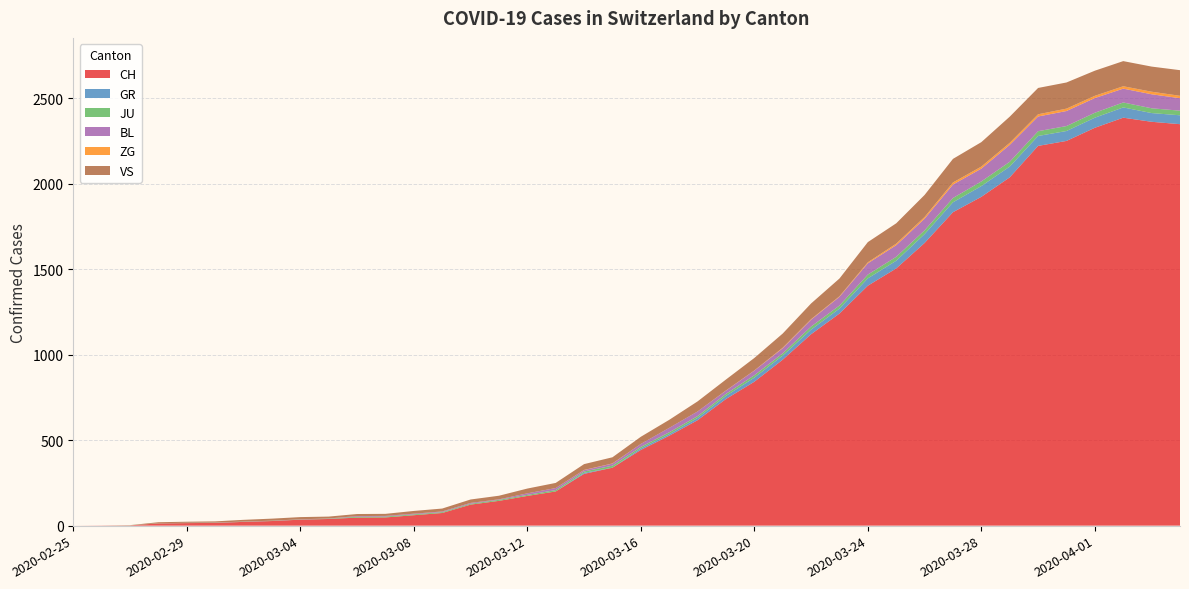

Reading left to right, what are all the values shown in this chart?

CH: 0	1	2	13	15	16	22	27	35	39	47	48	61	74	123	145	174	200	303	339	443	526	617	741	842	971	1120	1241	1404	1505	1654	1834	1924	2038	2222	2251	2328	2387	2363	2349
GR: 0	0	0	0	0	0	0	0	0	0	0	0	0	0	0	0	0	0	6	0	9	9	13	18	24	24	27	29	43	45	52	58	63	63	58	58	59	60	51	52
JU: 0	0	1	1	1	1	1	1	1	2	5	5	5	5	5	6	6	8	8	12	9	11	11	12	14	13	18	18	22	23	22	25	27	28	28	29	29	29	28	27
BL: 0	0	0	0	1	1	1	1	1	1	4	4	4	4	5	3	9	12	8	12	17	26	27	19	27	30	40	51	66	68	68	79	75	99	86	88	86	81	82	73
ZG: 0	0	0	0	0	0	0	0	0	0	0	0	0	0	0	0	0	0	1	1	0	0	0	1	1	3	3	3	6	9	10	12	12	12	13	14	13	14	15	14
VS: 0	0	0	6	6	7	10	12	13	11	12	12	16	17	20	21	28	30	34	36	42	47	59	64	73	83	92	104	118	119	129	138	143	153	154	153	147	147	147	150